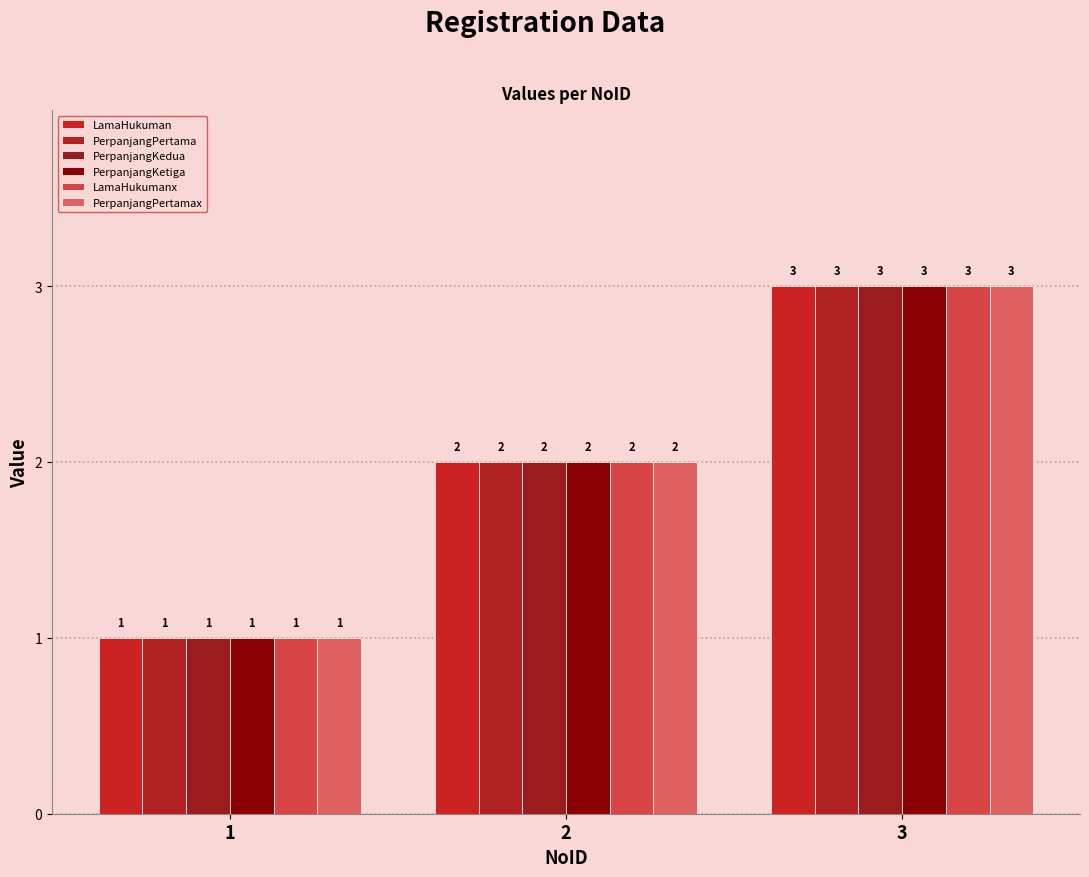

Reading left to right, what are all the values shown in this chart?

LamaHukuman: 1	2	3
PerpanjangPertama: 1	2	3
PerpanjangKedua: 1	2	3
PerpanjangKetiga: 1	2	3
LamaHukumanx: 1	2	3
PerpanjangPertamax: 1	2	3